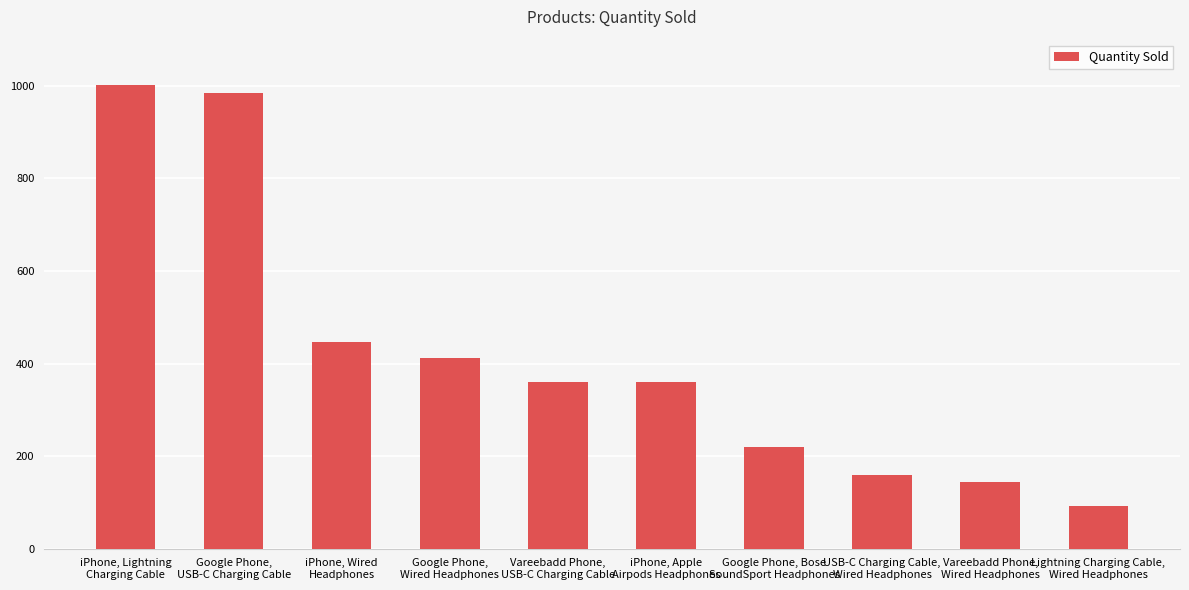

What is the label of the 7th bar from the left?

Google Phone, Bose
SoundSport Headphones